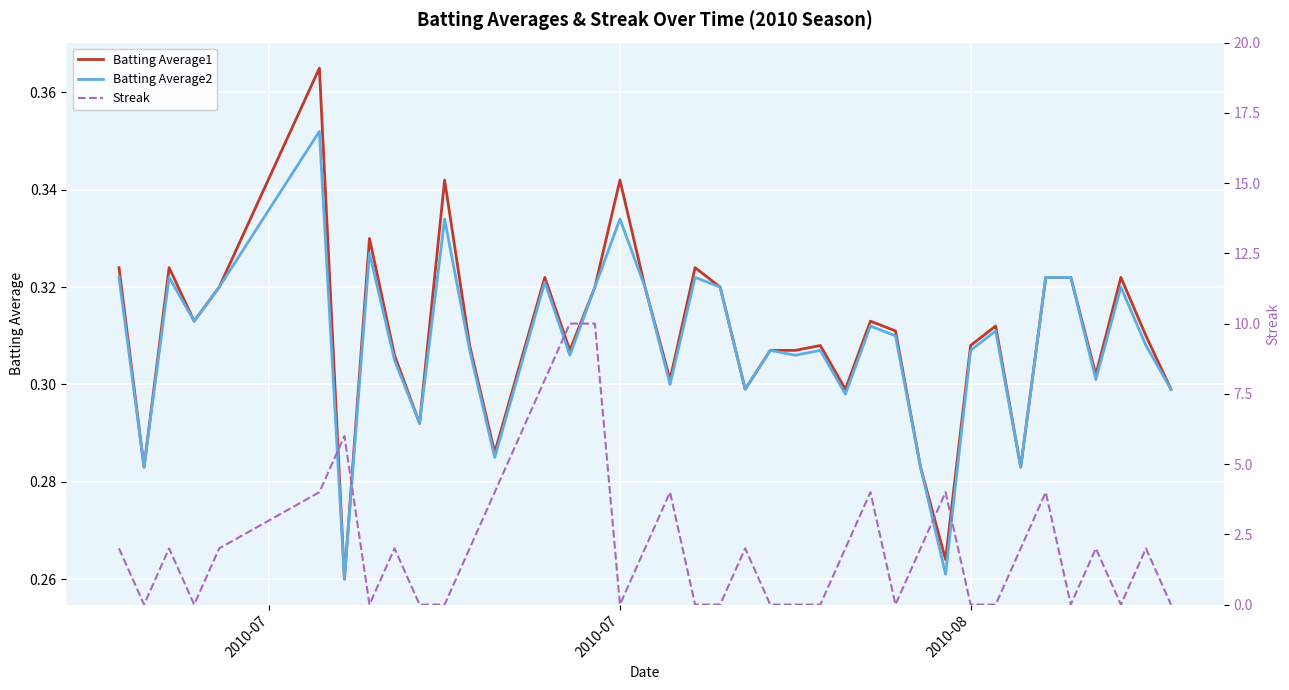

Reading left to right, what are all the values shown in this chart?

Batting Average1: 0.3	0.3	0.3	0.3	0.3	0.4	0.3	0.3	0.3	0.3	0.3	0.3	0.3	0.3	0.3	0.3	0.3	0.3	0.3	0.3	0.3	0.3	0.3	0.3	0.3	0.3	0.3	0.3	0.3	0.3	0.3	0.3	0.3	0.3	0.3	0.3	0.3	0.3	0.3	0.3
Batting Average2: 0.3	0.3	0.3	0.3	0.3	0.4	0.3	0.3	0.3	0.3	0.3	0.3	0.3	0.3	0.3	0.3	0.3	0.3	0.3	0.3	0.3	0.3	0.3	0.3	0.3	0.3	0.3	0.3	0.3	0.3	0.3	0.3	0.3	0.3	0.3	0.3	0.3	0.3	0.3	0.3
Streak: 2.0	0.0	2.0	0.0	2.0	4.0	6.0	0.0	2.0	0.0	0.0	2.0	4.0	6.0	8.0	10.0	10.0	0.0	2.0	4.0	0.0	0.0	2.0	0.0	0.0	0.0	2.0	4.0	0.0	2.0	4.0	0.0	0.0	2.0	4.0	0.0	2.0	0.0	2.0	0.0